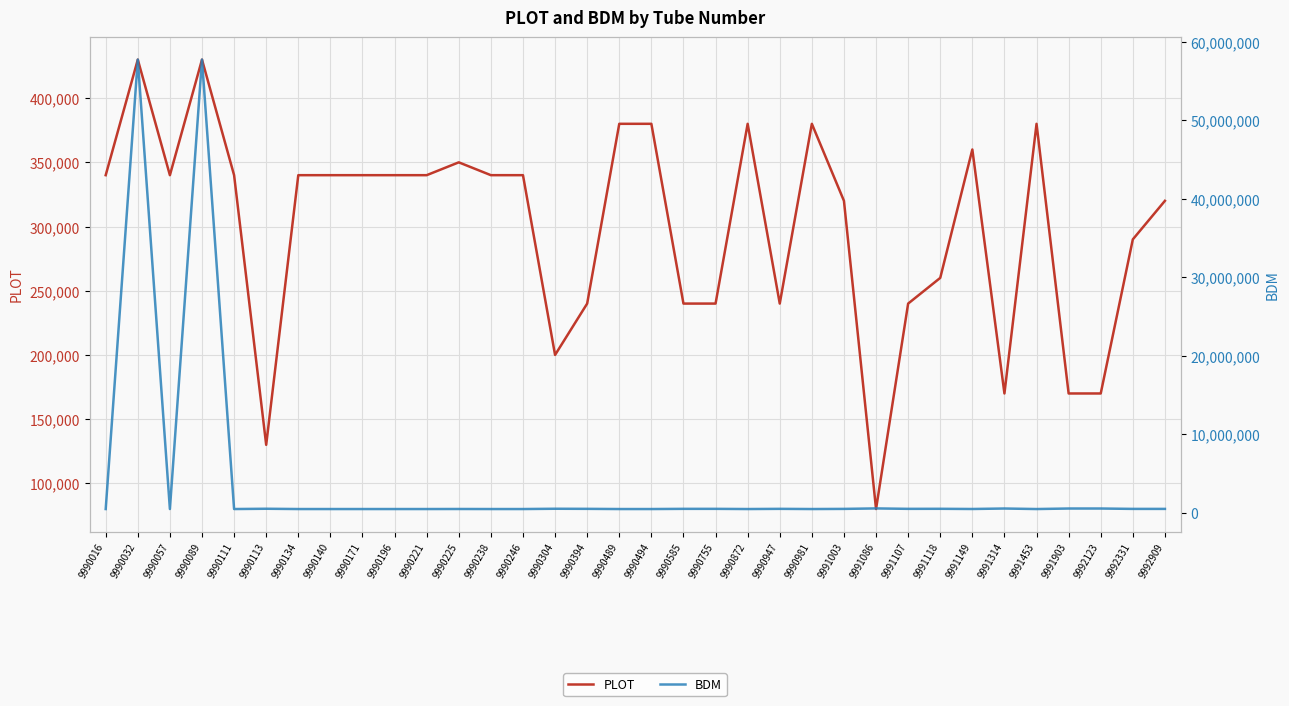

True or false: BDM has a value of 268476 at 9990171.

False